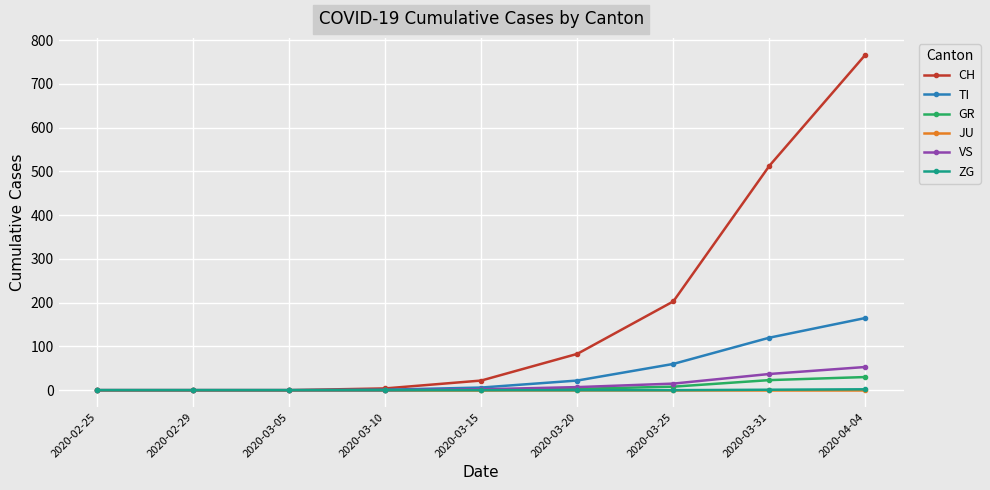

What position from the right is 2020-02-29?

8